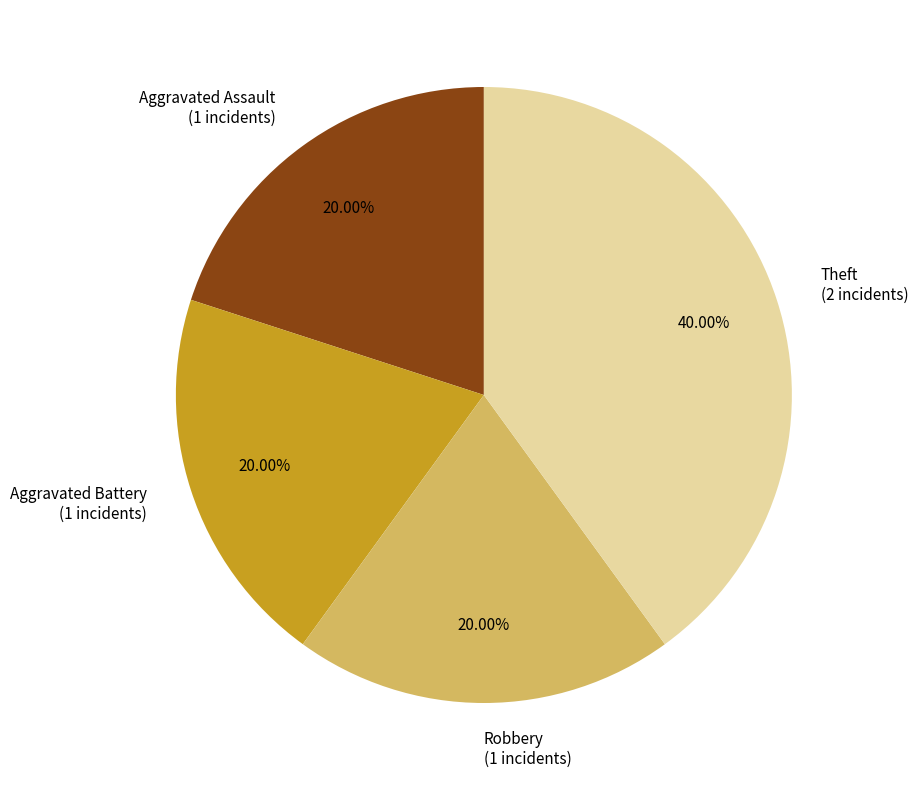

Count the number of slices in the pie.

4